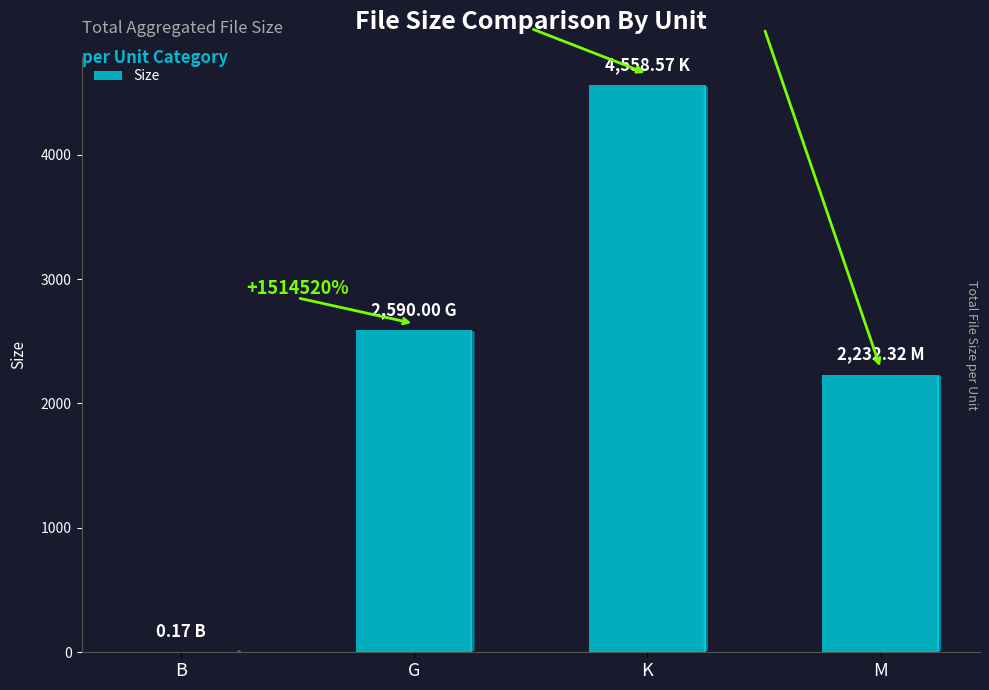

What is the minimum value shown in the chart?

0.2